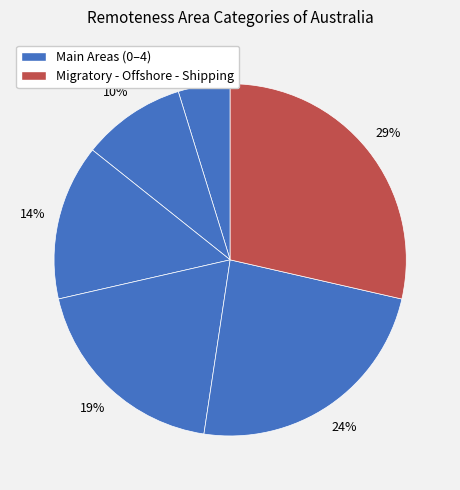

How many slices are in this pie chart?

6